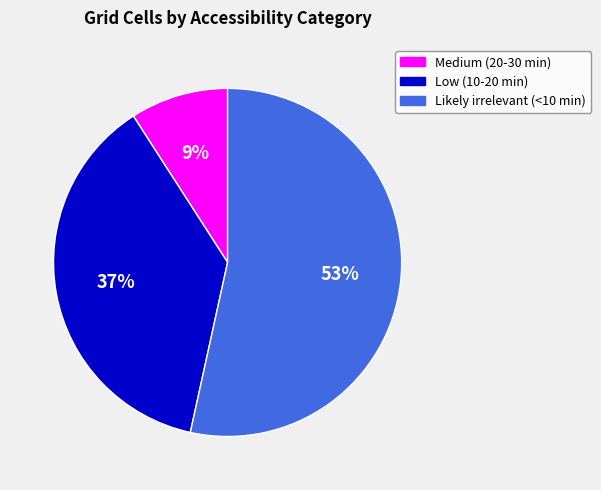

Which category has the biggest portion of the pie?

Likely irrelevant (<10 min)